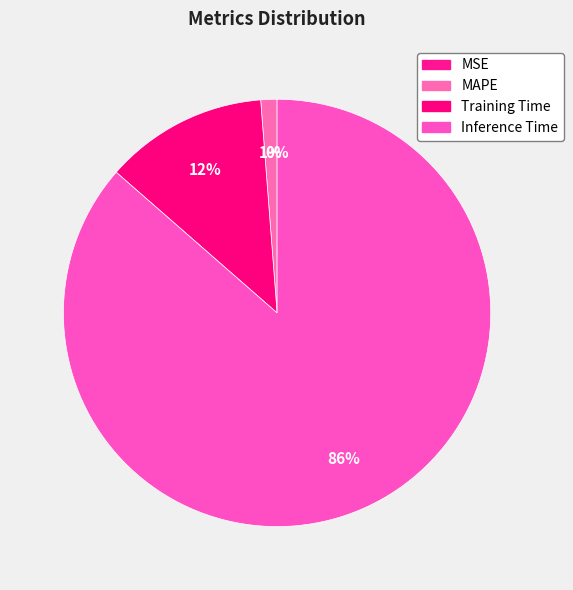

Is it true that Inference Time is 86% of the pie?

True